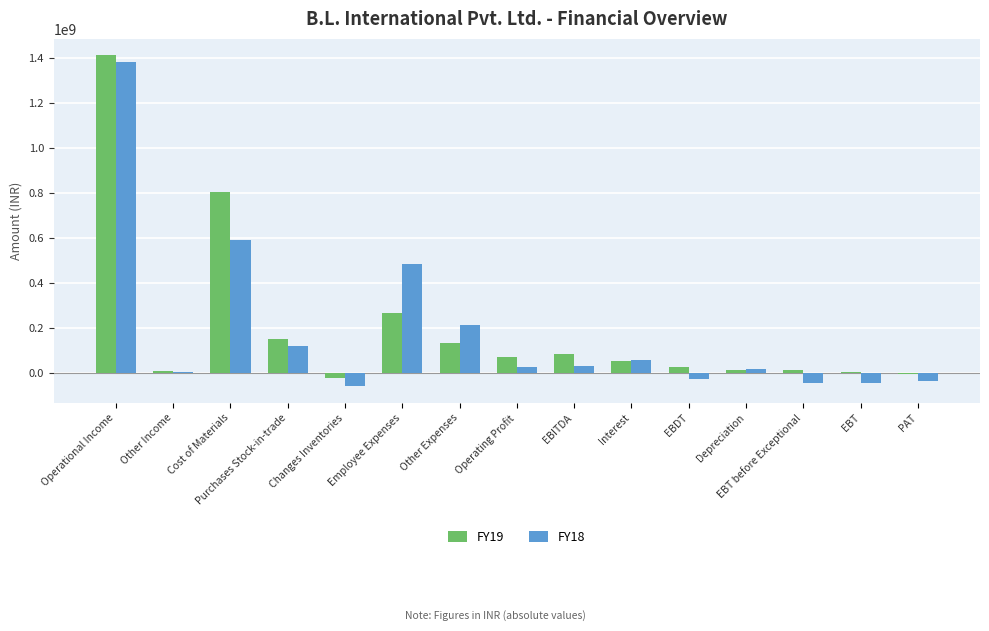

Is the value of FY19 at Purchases Stock-in-trade greater than the value of FY18 at Operating Profit?

Yes